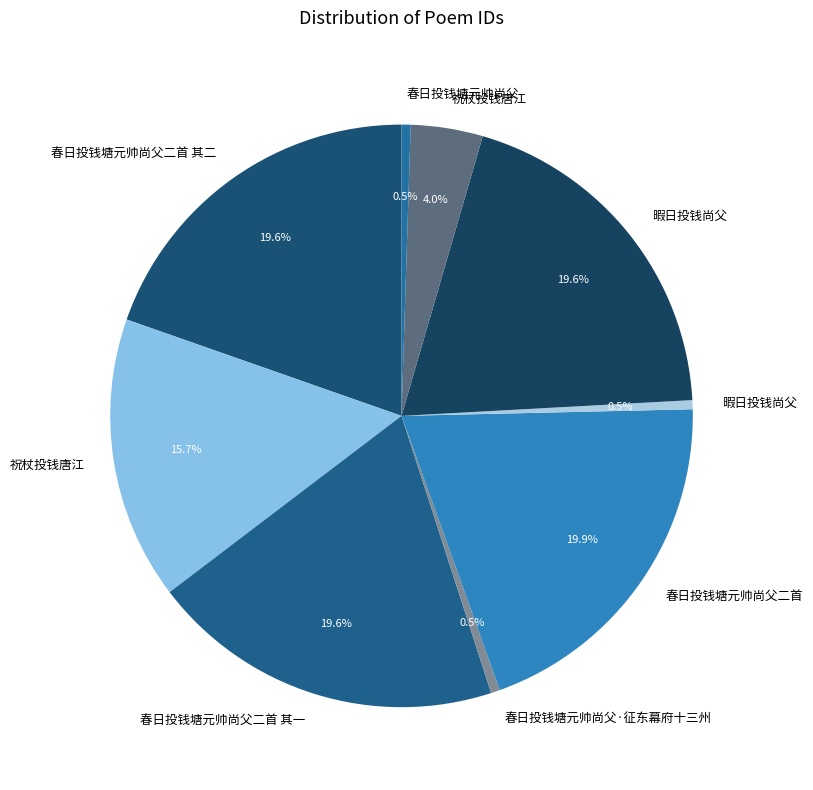

To the nearest percent, what is the difference between the largest and smallest slice percentages?

19%